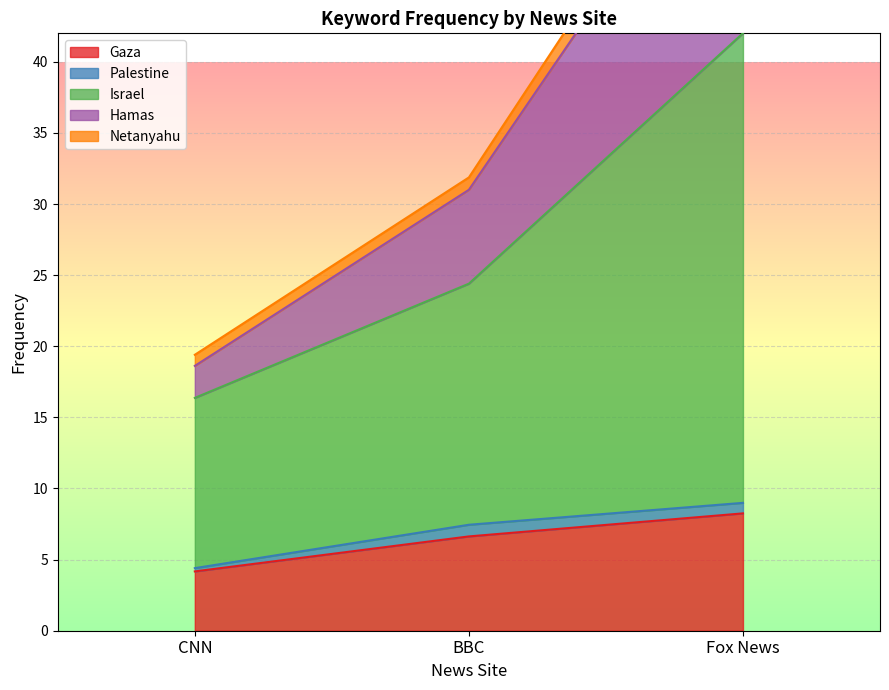

What is the total value across all series at Fox News?

128.5